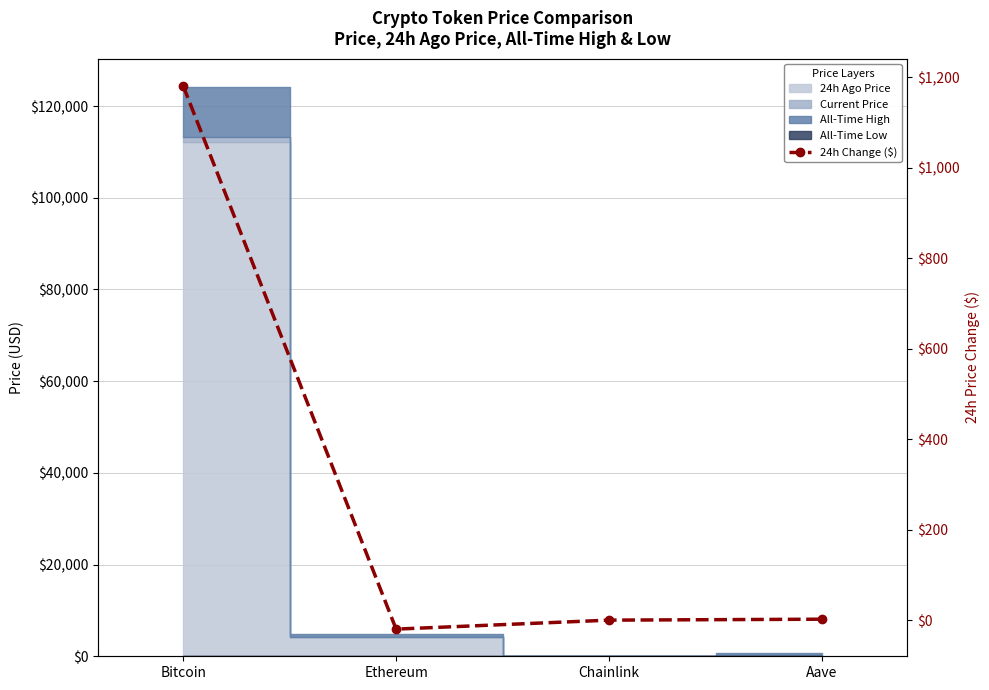

True or false: the data has more than 0 interior local peaks.

False